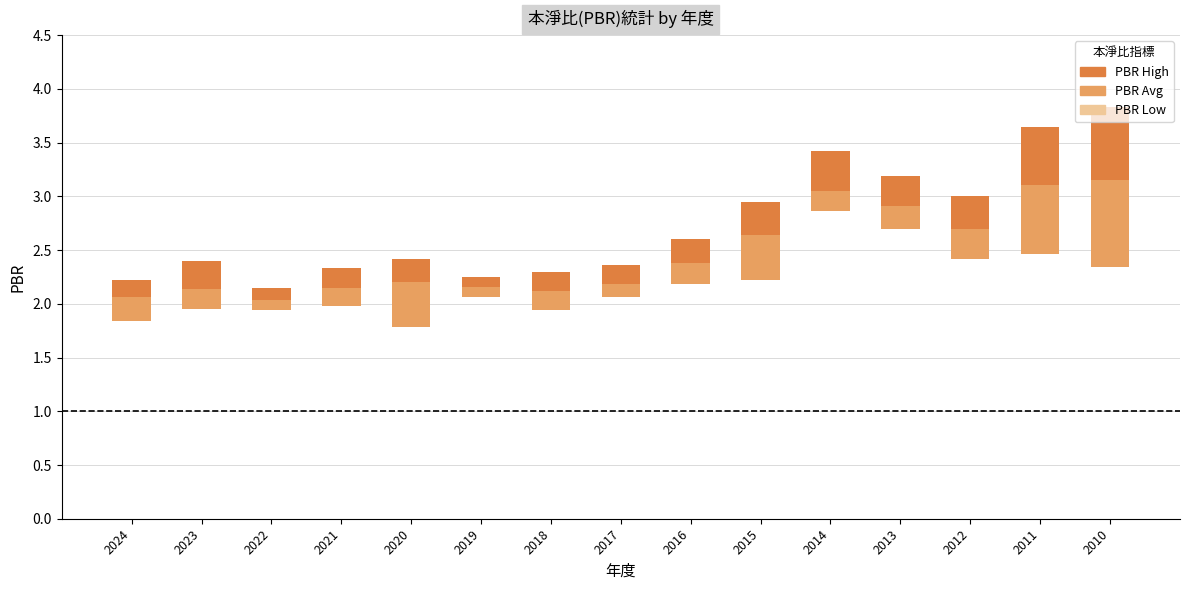

What is the sum of the PBR Avg values at 2014 and 2011?

6.2